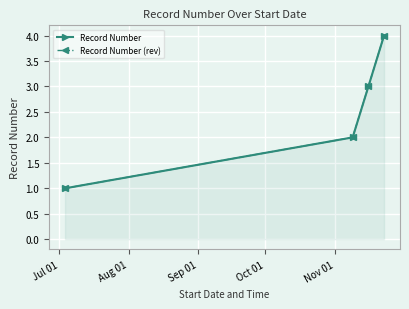

At which category does the chart reach its minimum across all series?

Jul 01